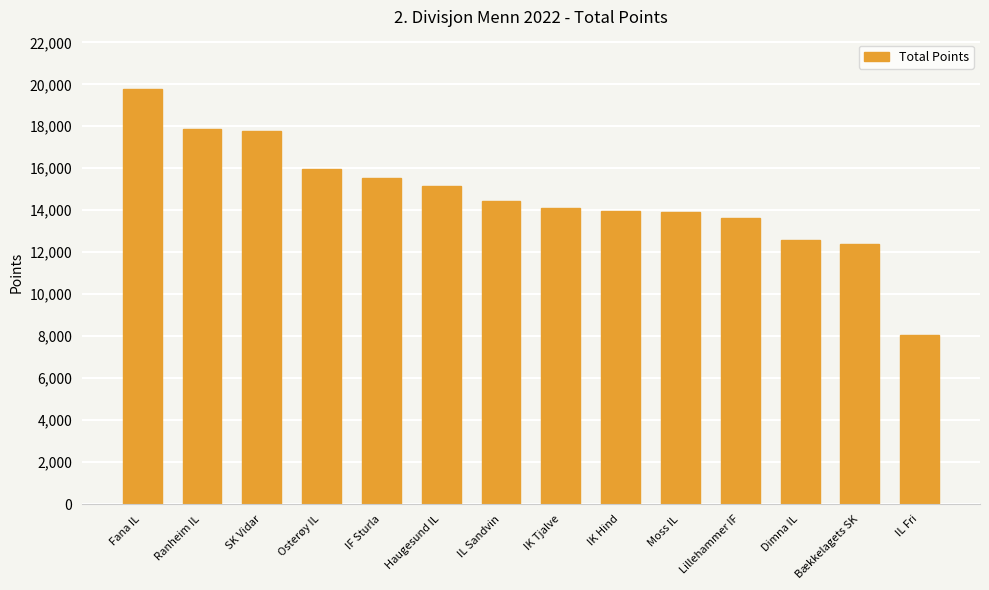

What is the label of the 7th bar from the right?

IK Tjalve